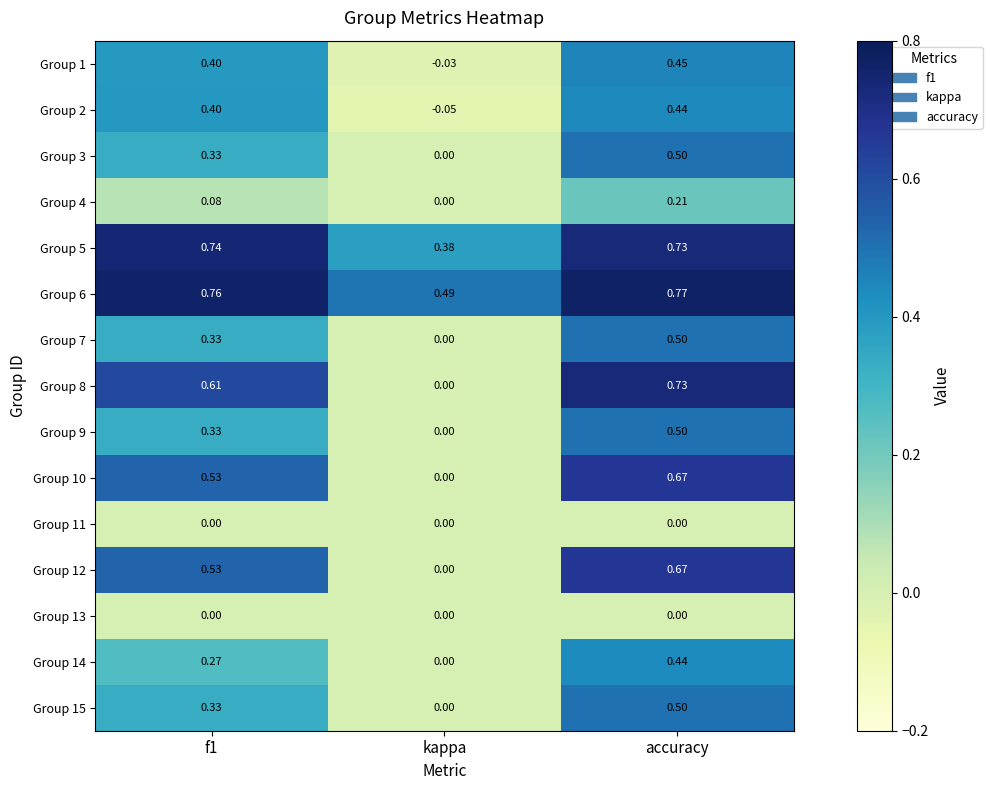

Which category has the highest value in the Group 6 series?

accuracy